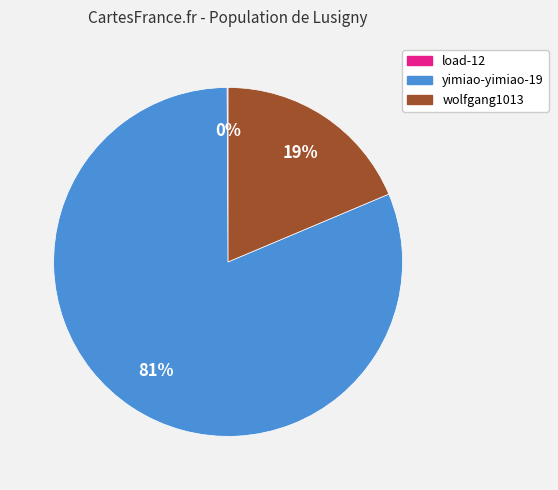

To the nearest percent, what is the difference between the largest and smallest slice percentages?

81%